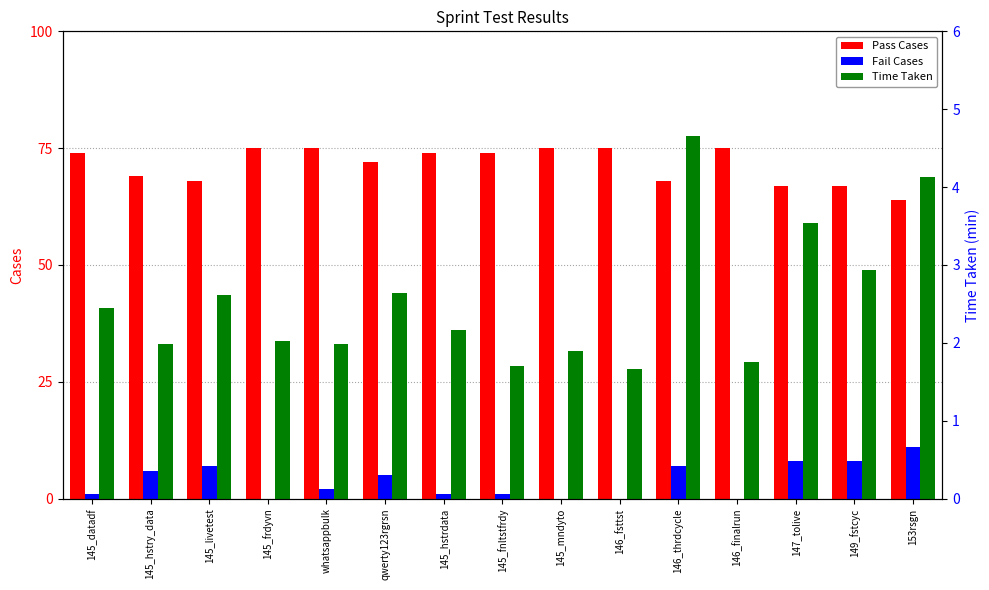

What is the minimum value for Pass Cases?

64.0